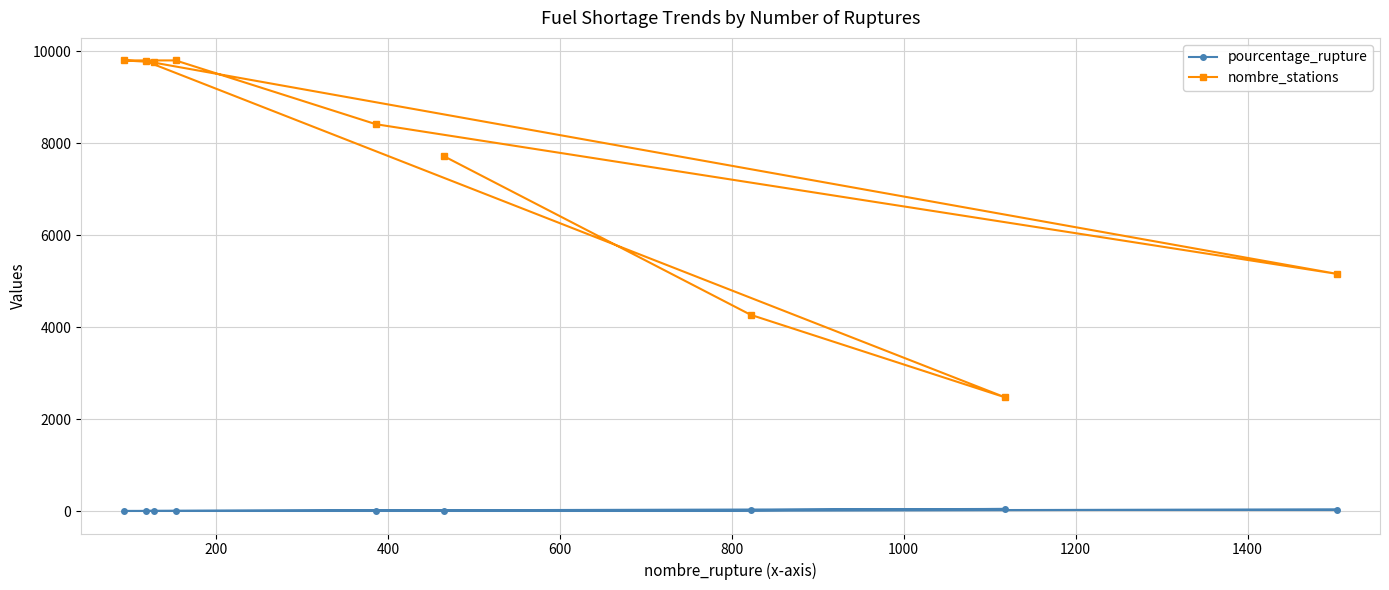

What is the difference between the maximum and second lowest values in the nombre_stations series?

5536.0